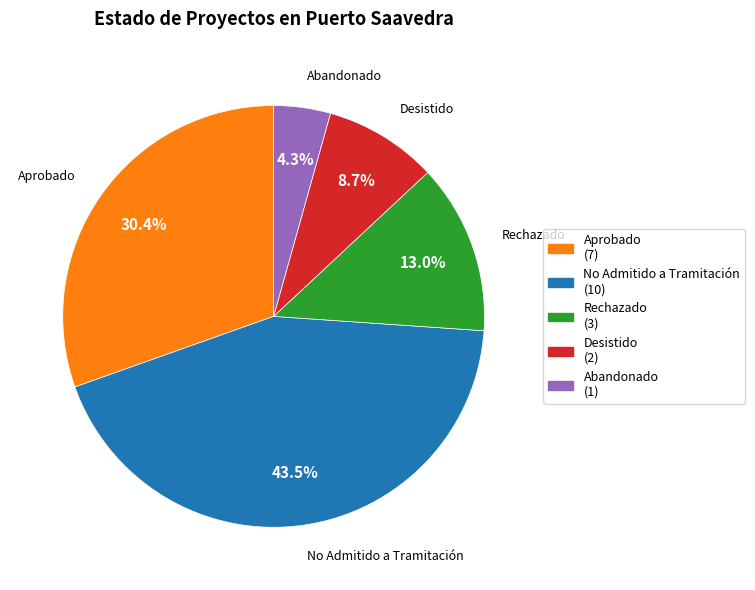

Count the number of slices in the pie.

5